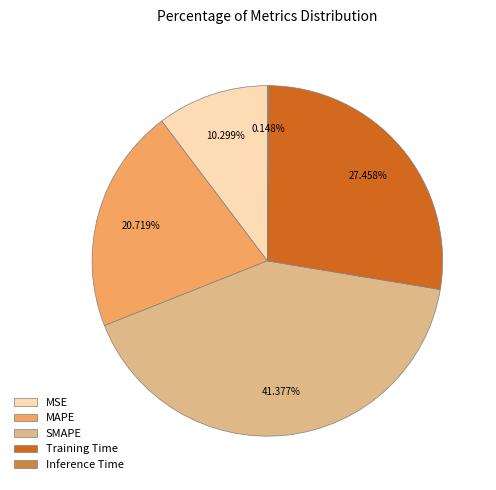

What is the largest slice in the pie chart?

SMAPE